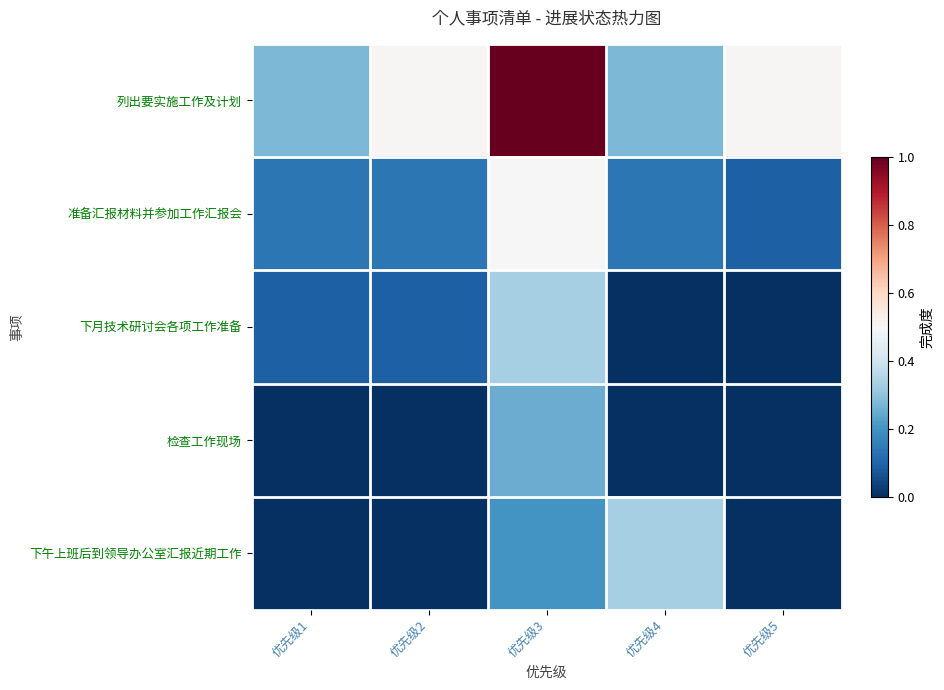

Reading left to right, what are all the values shown in this chart?

列出要实施工作及计划: 优先级1=0.3	优先级2=0.5	优先级3=1.0	优先级4=0.3	优先级5=0.5
准备汇报材料并参加工作汇报会: 优先级1=0.1	优先级2=0.1	优先级3=0.5	优先级4=0.1	优先级5=0.1
下月技术研讨会各项工作准备: 优先级1=0.1	优先级2=0.1	优先级3=0.3	优先级4=0.0	优先级5=0.0
检查工作现场: 优先级1=0.0	优先级2=0.0	优先级3=0.2	优先级4=0.0	优先级5=0.0
下午上班后到领导办公室汇报近期工作: 优先级1=0.0	优先级2=0.0	优先级3=0.2	优先级4=0.3	优先级5=0.0